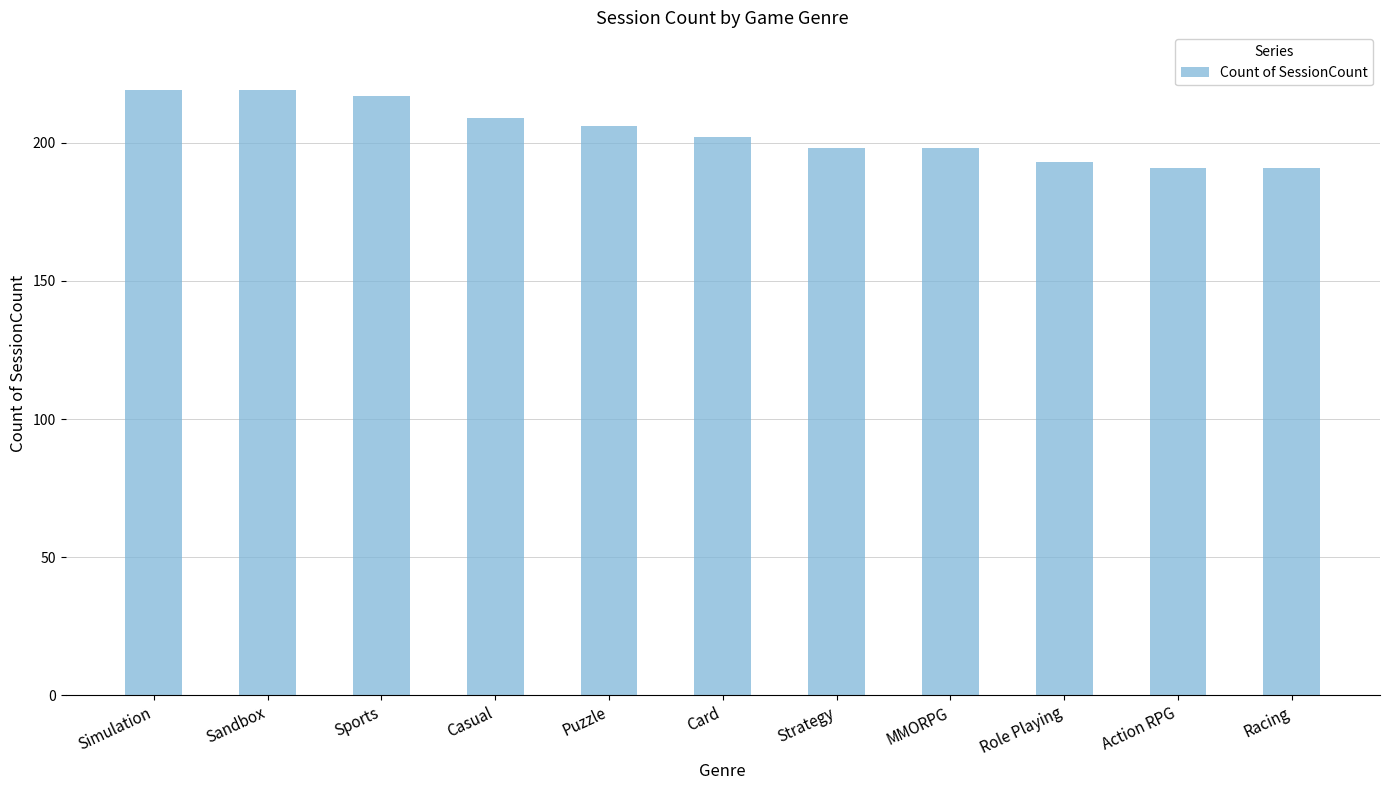

What is the difference between the values at Racing and Strategy?

7